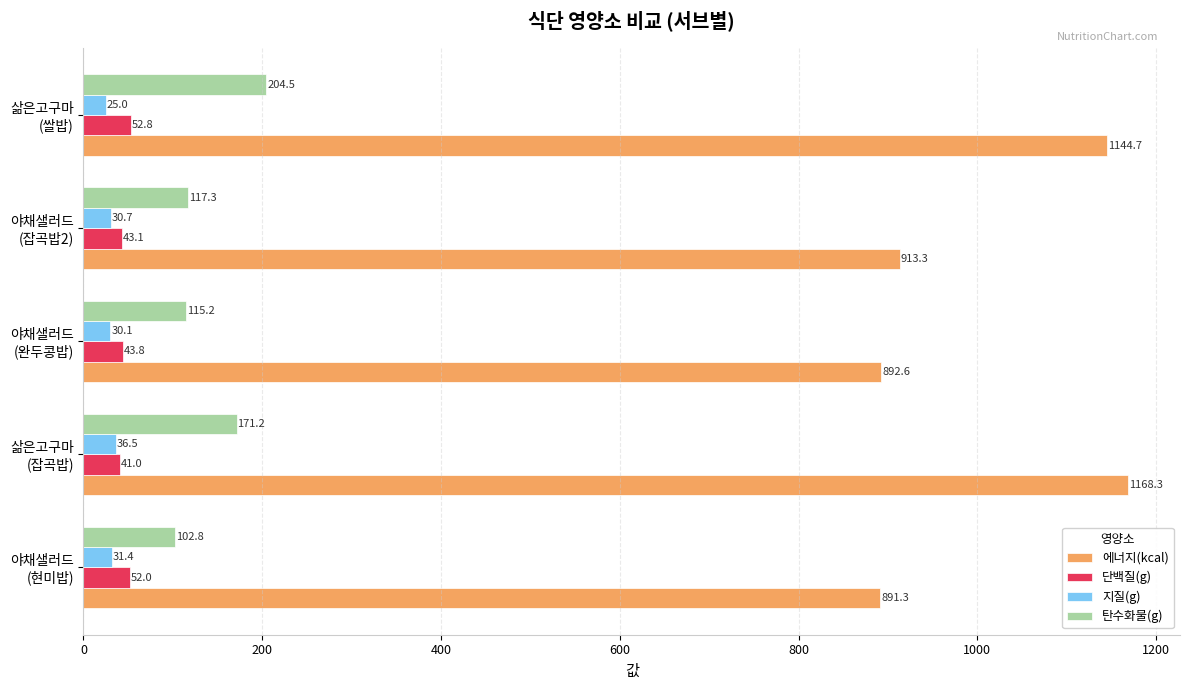

At how many categories does at least one series exceed 349?

5